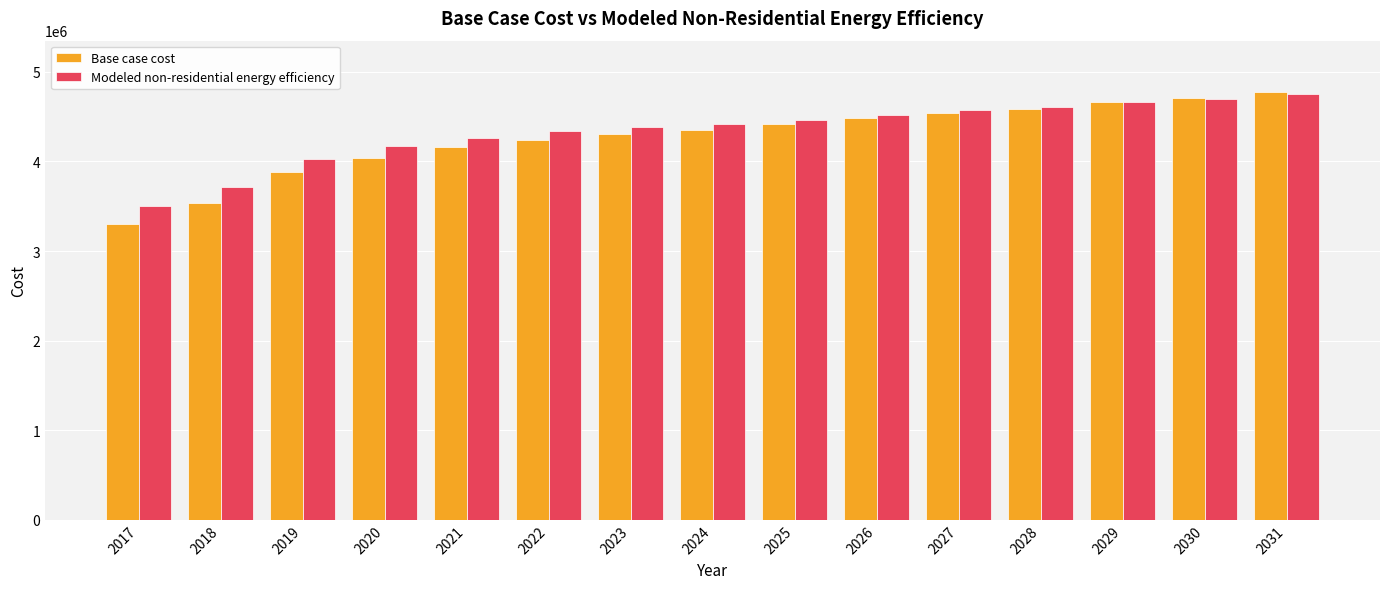

How many groups of bars are there?

15